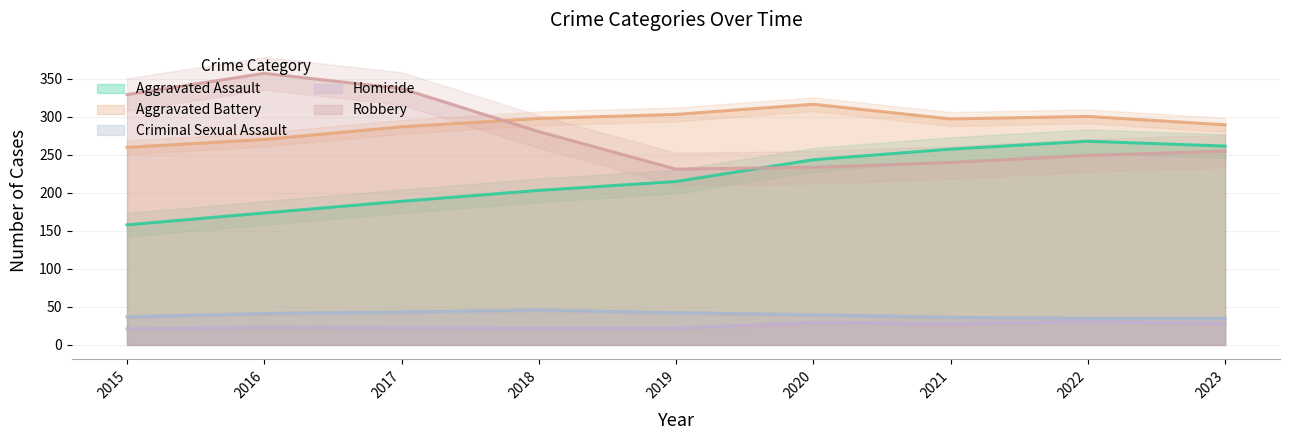

At which category does the chart reach its peak across all series?

2016